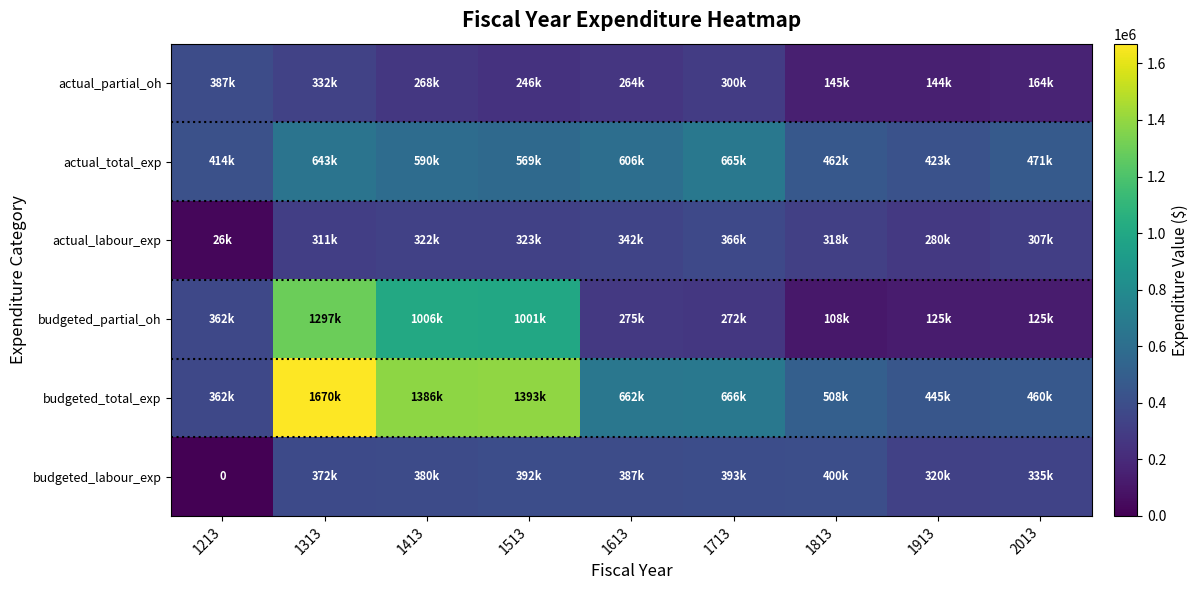

Rank the series by their maximum value, from lowest to highest.

actual_labour_exp, actual_partial_oh, budgeted_labour_exp, actual_total_exp, budgeted_partial_oh, budgeted_total_exp